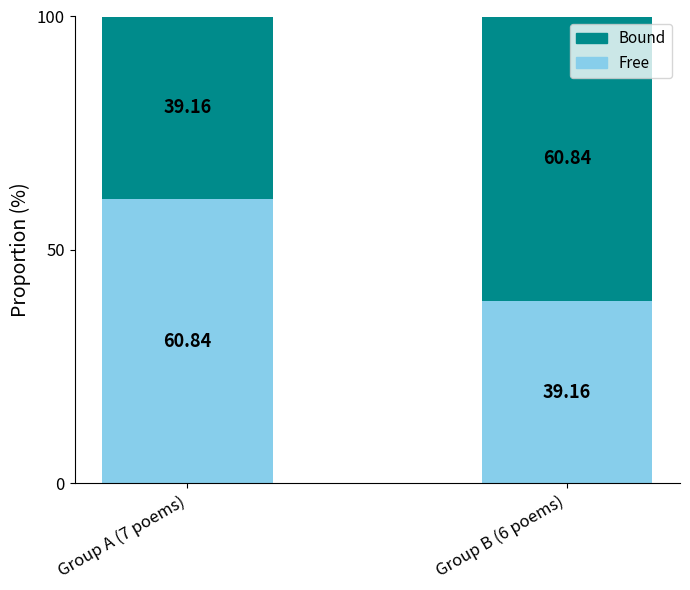

How many values in the Free series are below 60?

1